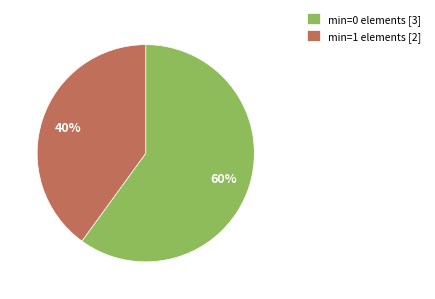

What is the largest slice in the pie chart?

min=0 elements [3]